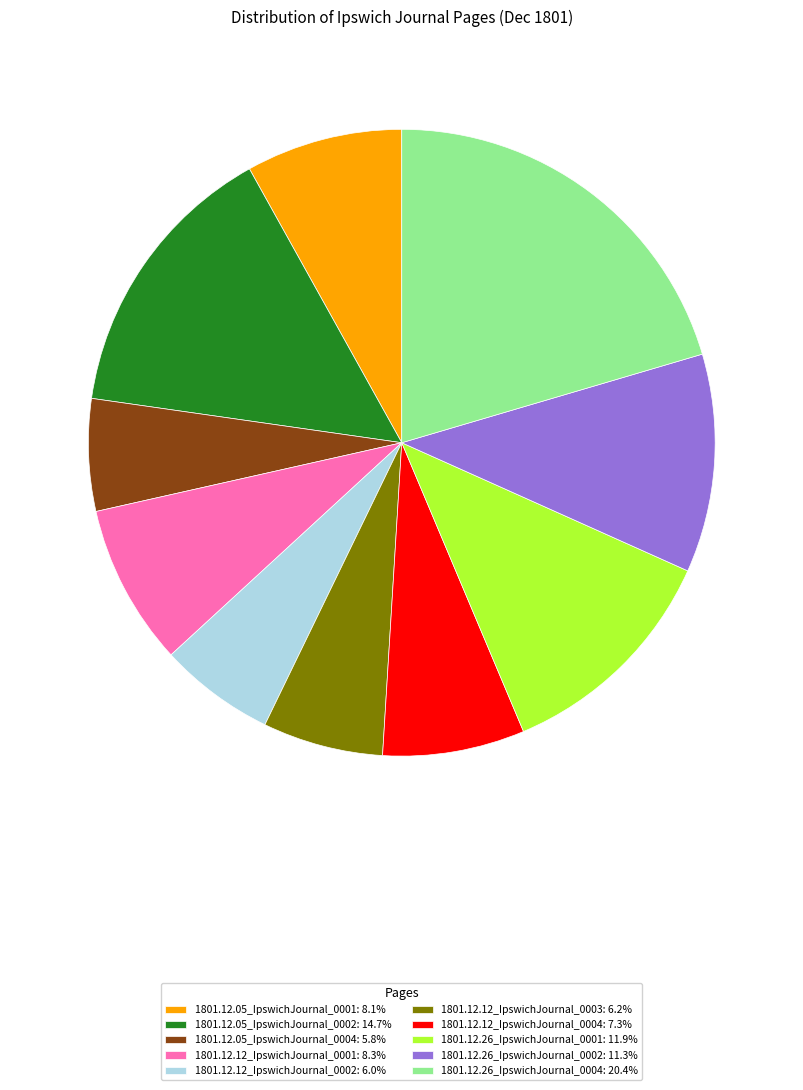

Does any single category account for the majority?

No